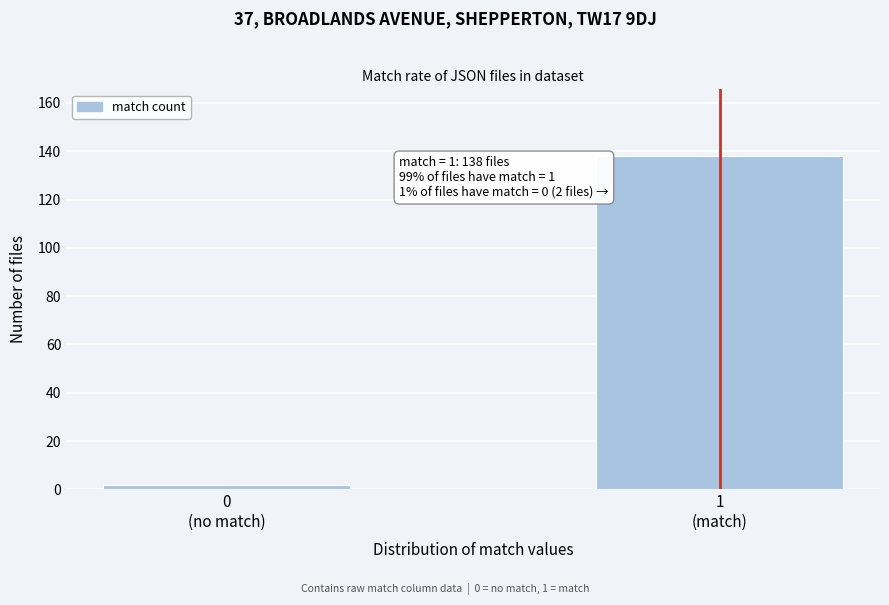

Reading left to right, what are all the values shown in this chart?

2	138